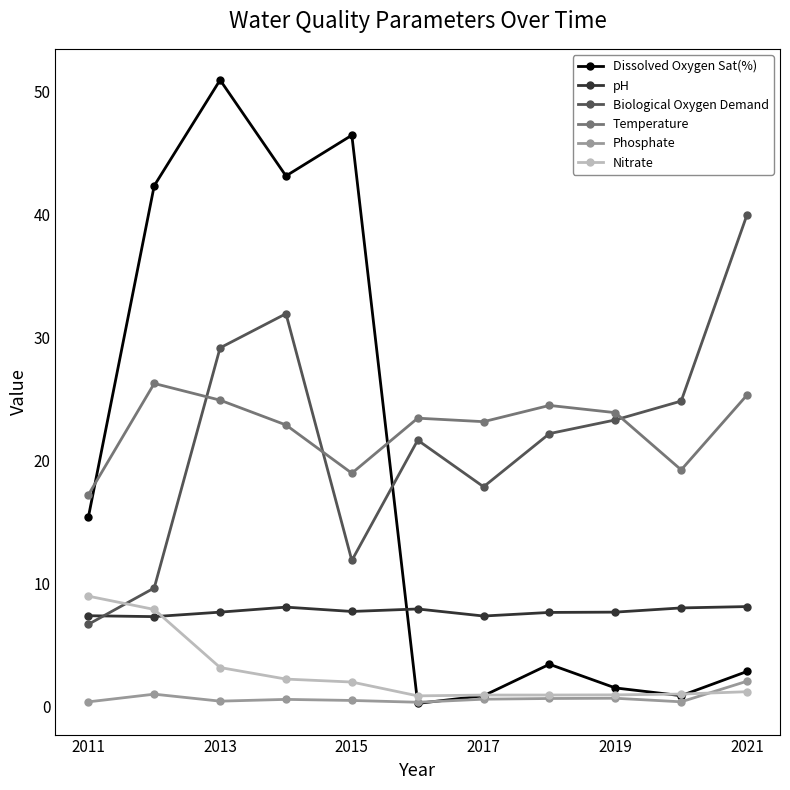

How many lines are shown in the chart?

6